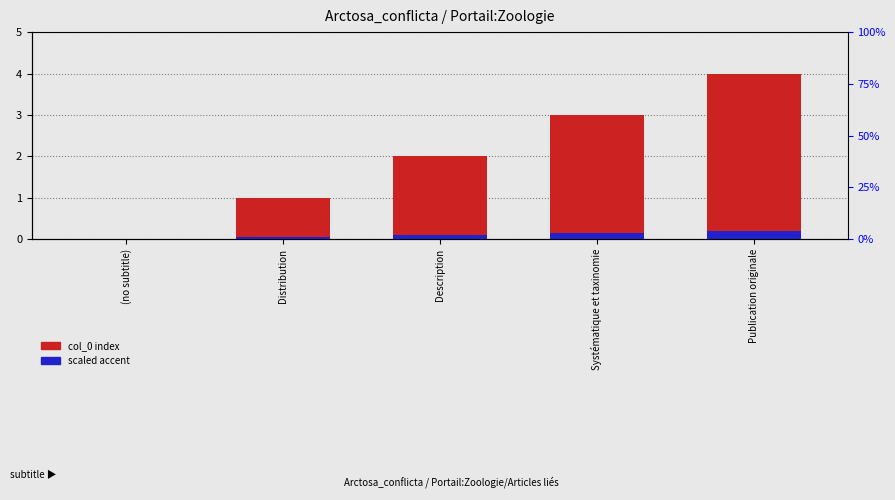

Reading right to left, what are all the values shown in this chart?

col_0 index: 4.0	3.0	2.0	1.0	0.0
scaled accent: 0.2	0.2	0.1	0.1	0.0